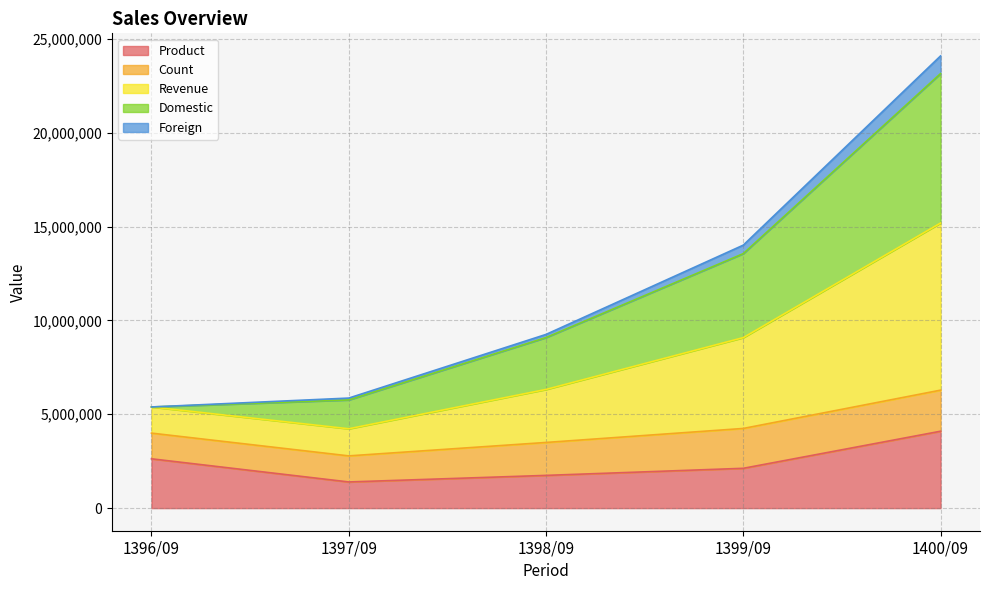

At which category is the sum across all series the highest?

1400/09